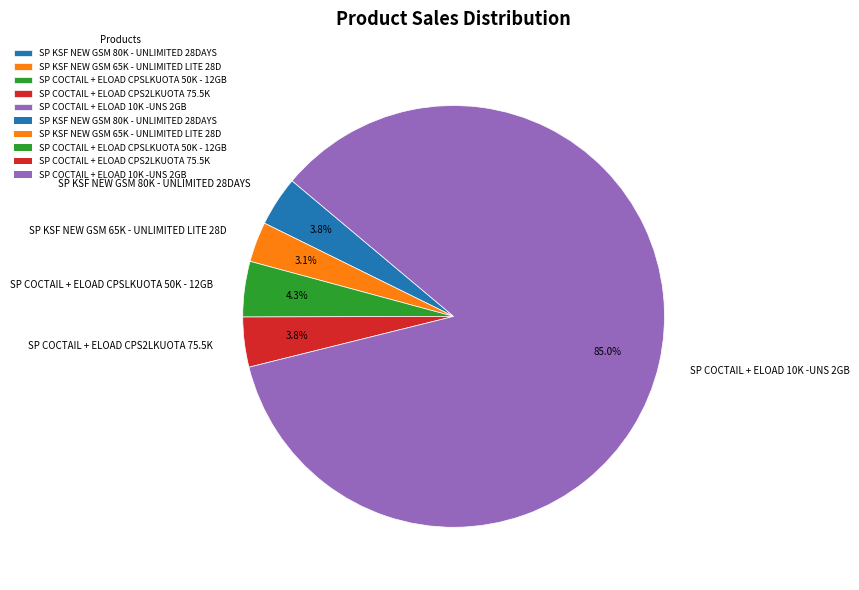

What is the smallest slice in the pie chart?

SP KSF NEW GSM 65K - UNLIMITED LITE 28D